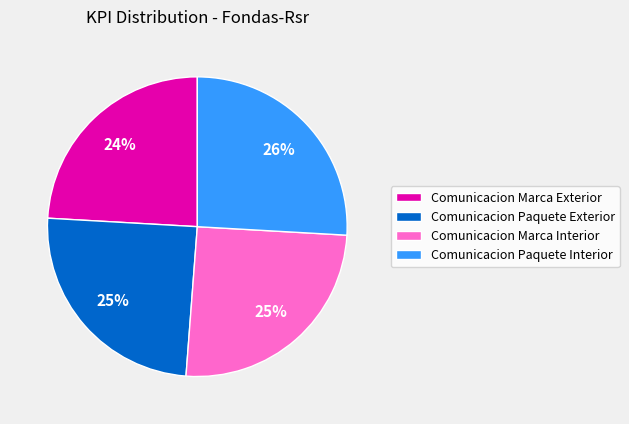

To the nearest percent, what is the difference between the Comunicacion Paquete Interior and Comunicacion Paquete Exterior slice percentages?

1%